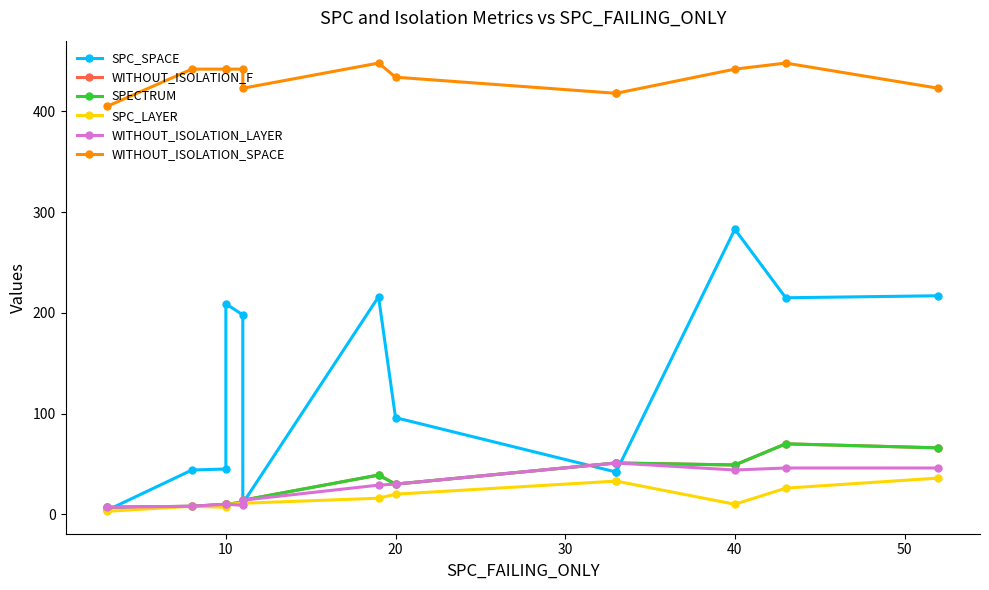

Does the chart display data point markers on the line(s)?

Yes